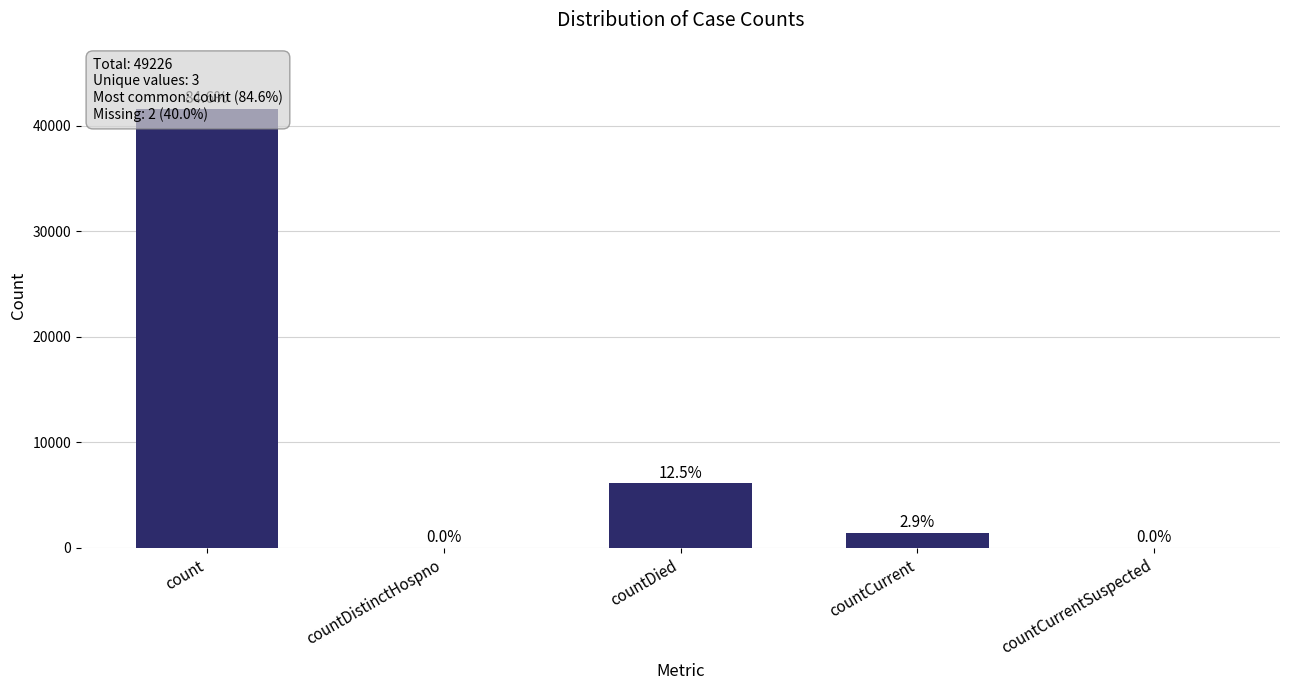

What is the difference between the maximum and second lowest values?

41647